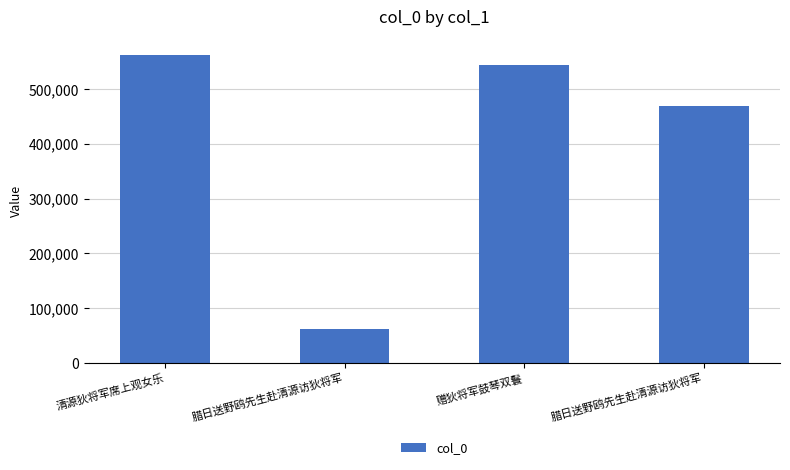

Does the chart contain any negative values?

No